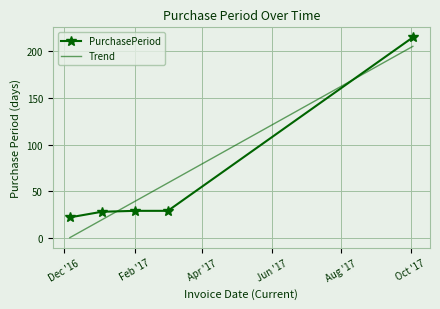

True or false: PurchasePeriod has more than 2 interior local peaks.

False